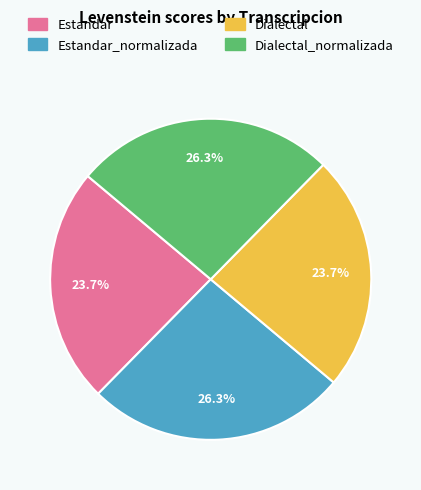

Is there any slice that represents more than half of the pie?

No